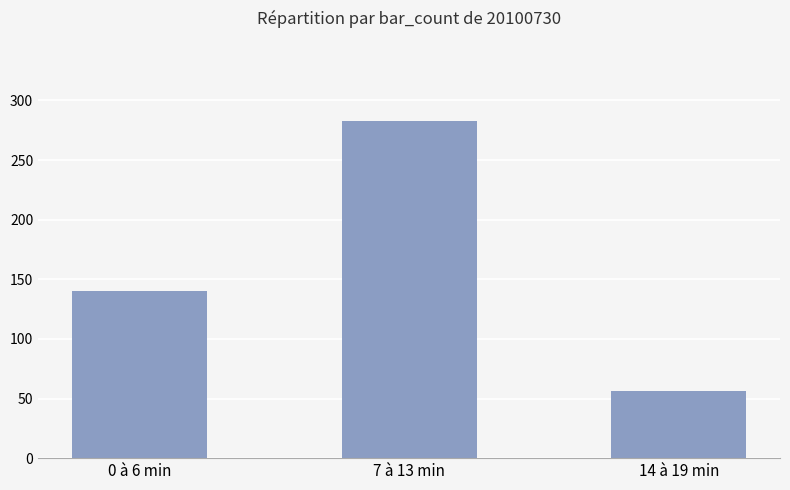

Are the bars grouped side by side (vs. stacked)?

No